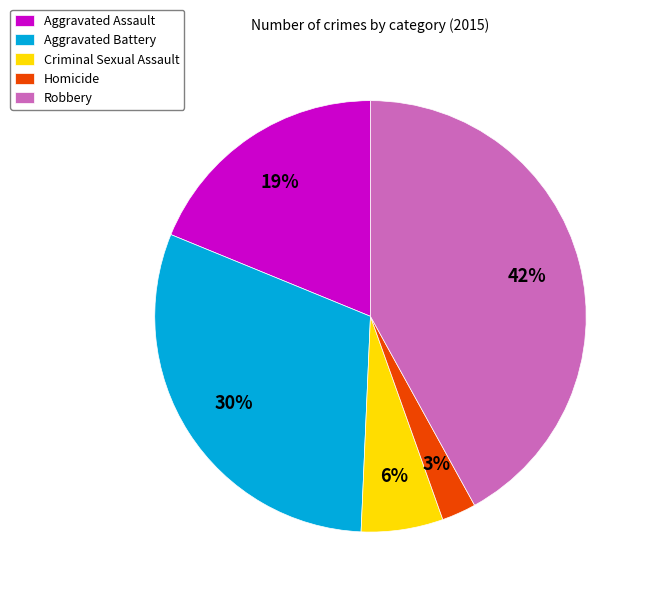

What percentage is the Robbery slice, to the nearest percent?

42%